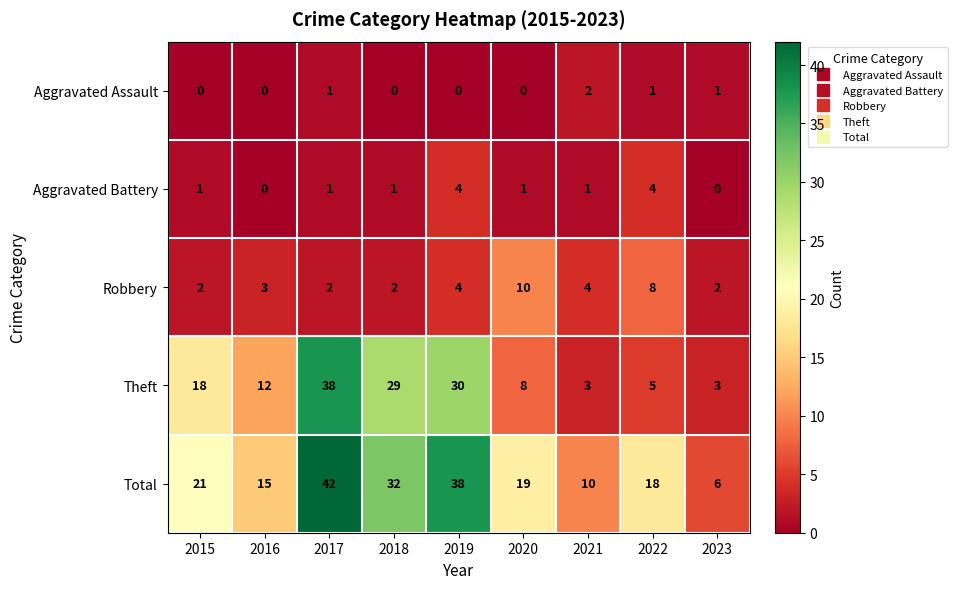

The value of Robbery at 2018 is 1. True or false?

False